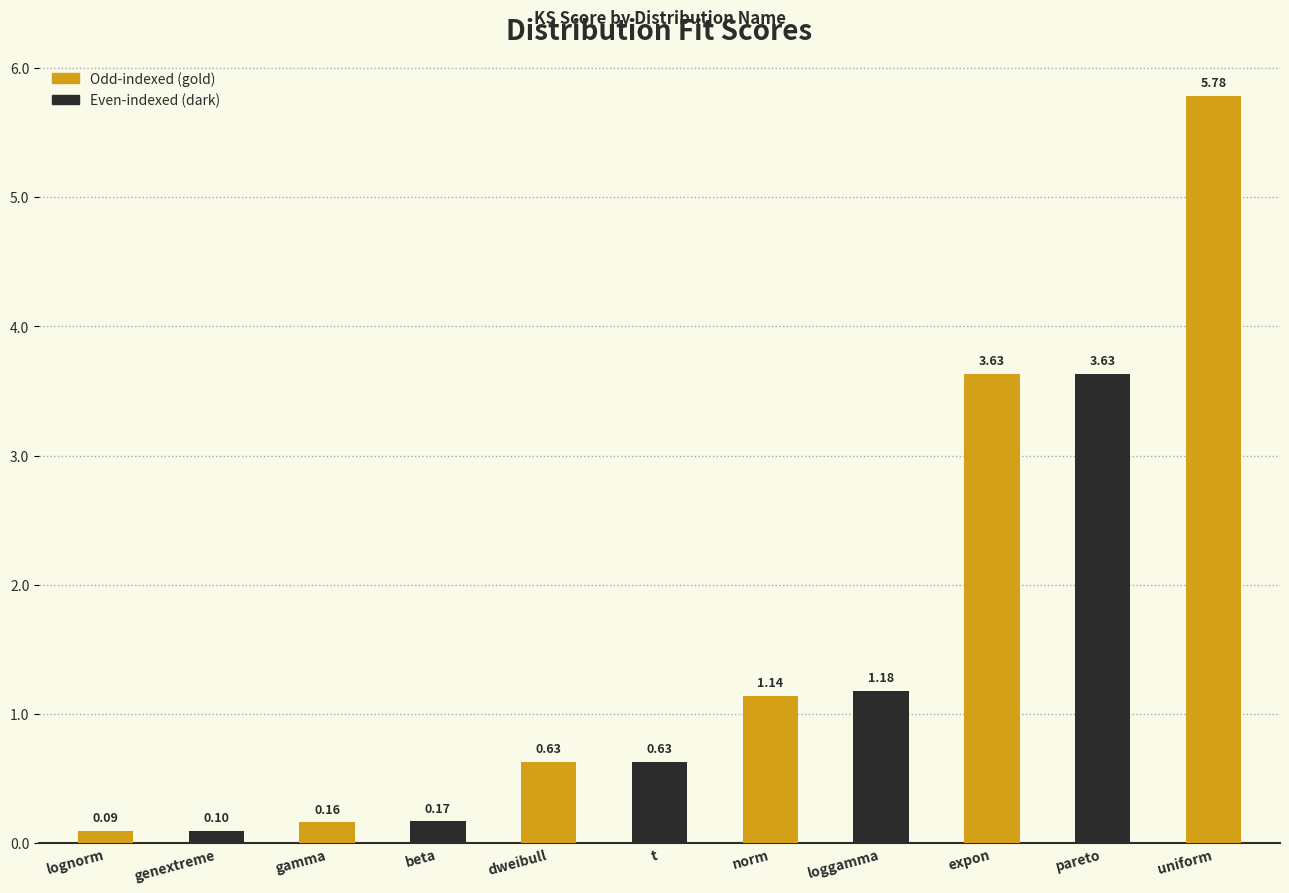

What is the label of the 7th bar from the left?

norm